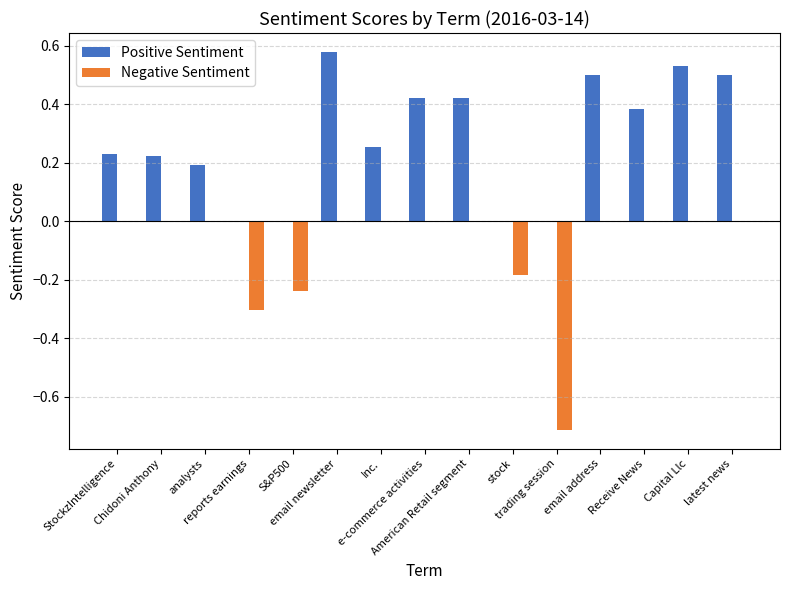

What is the sum of all Positive Sentiment values?

4.2